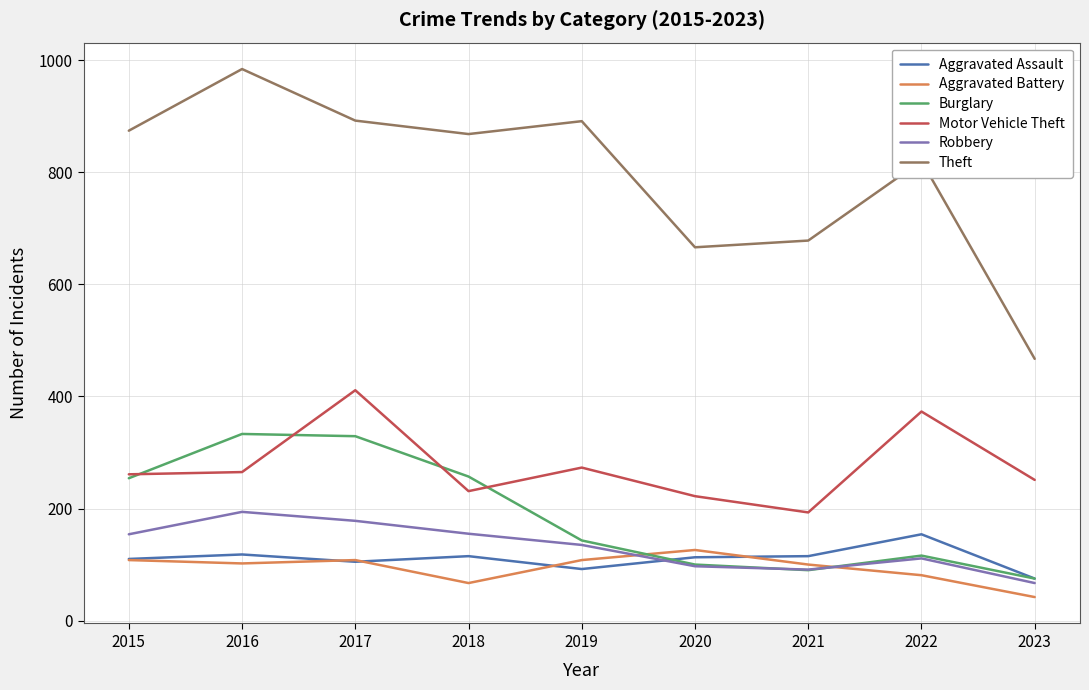

Where is the first local minimum for Aggravated Assault?

2017